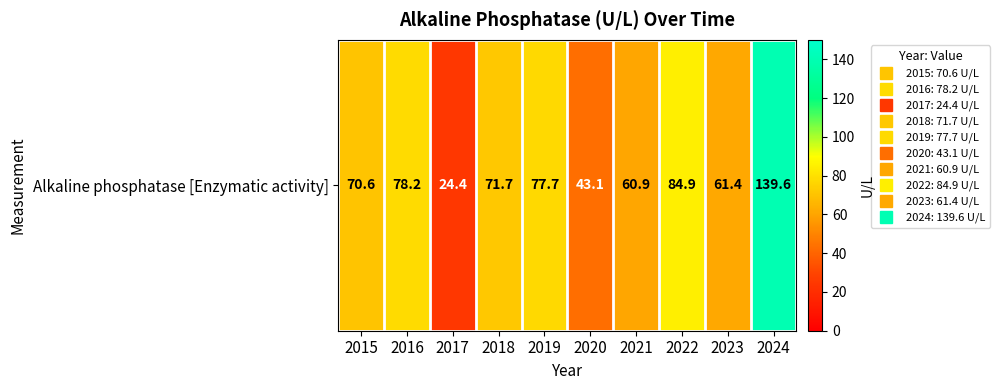

What is the difference between the values at 2024 and 2017?

115.2